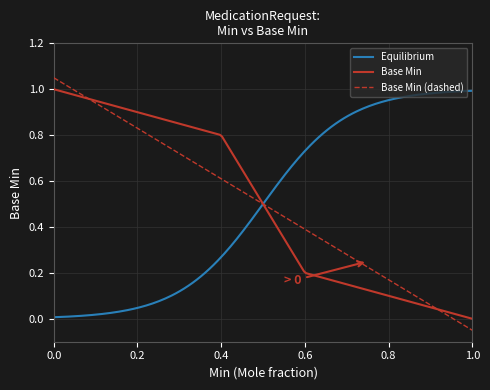

True or false: Base Min (dashed) and Equilibrium intersect in this chart.

True